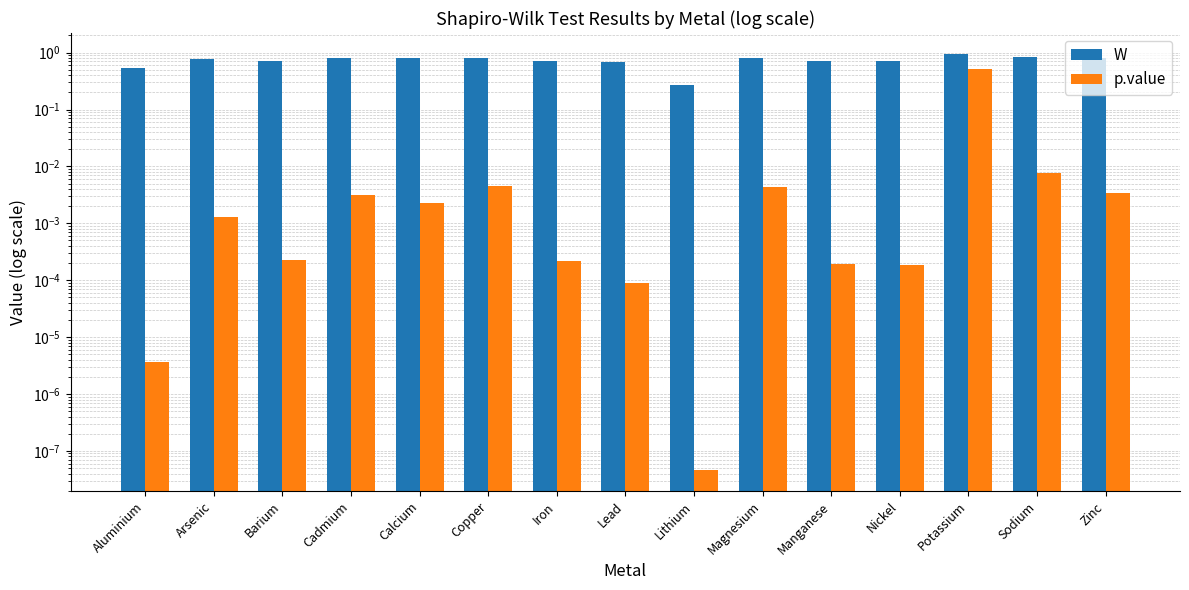

Rank the series by their average value, from lowest to highest.

p.value, W